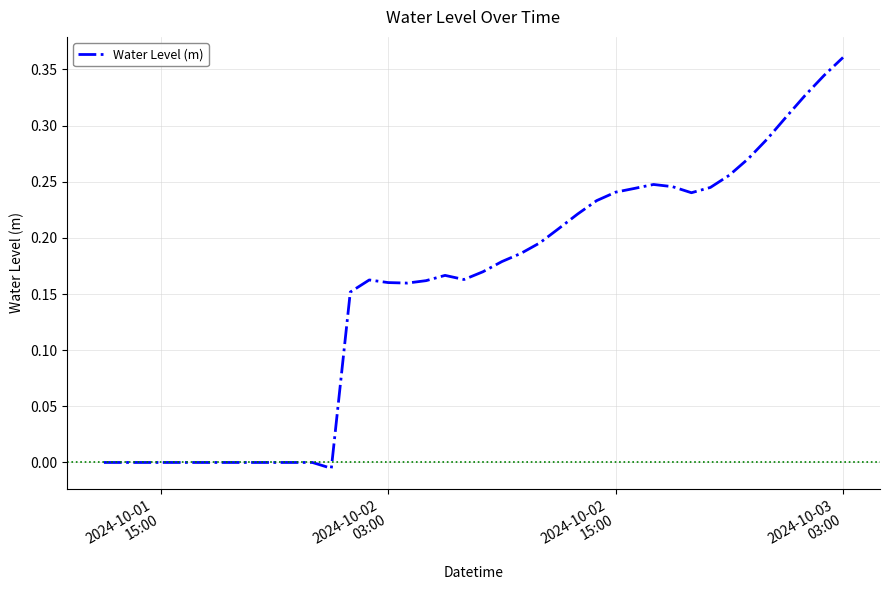

What is the average value?

0.2